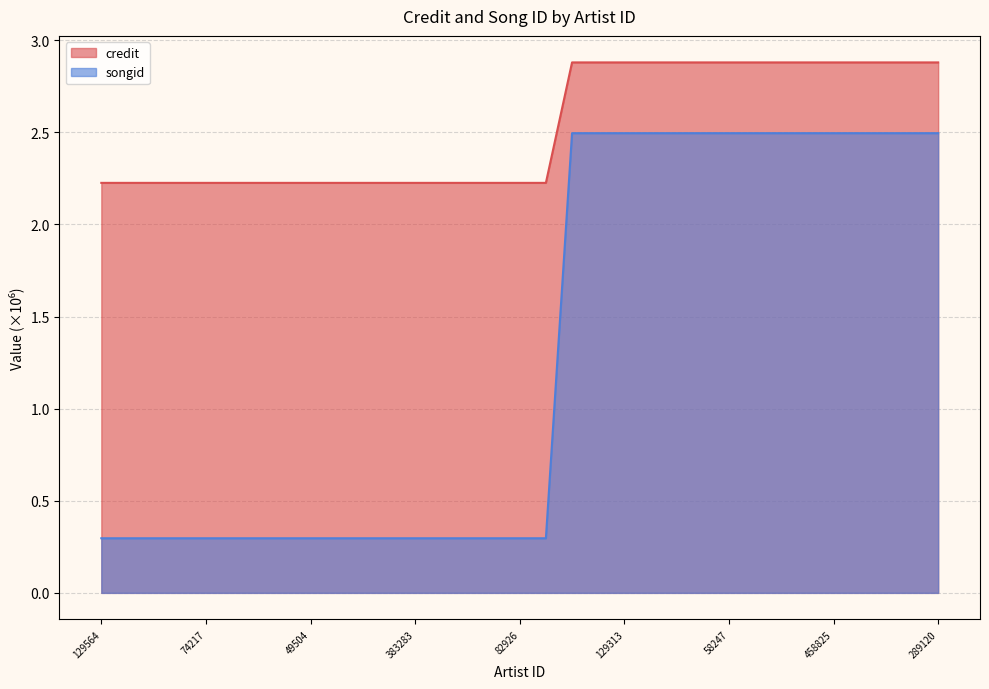

Read the songid value at 58274.

0.3